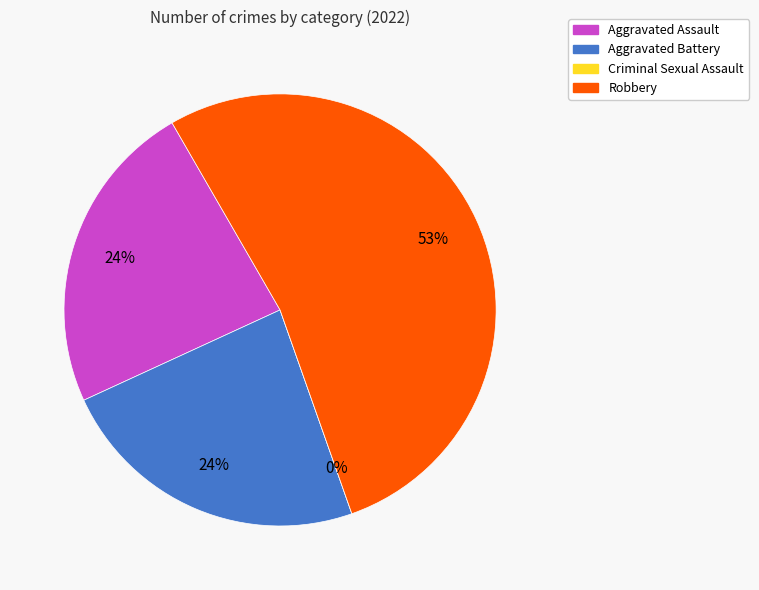

The Criminal Sexual Assault slice represents 0% of the pie. True or false?

True